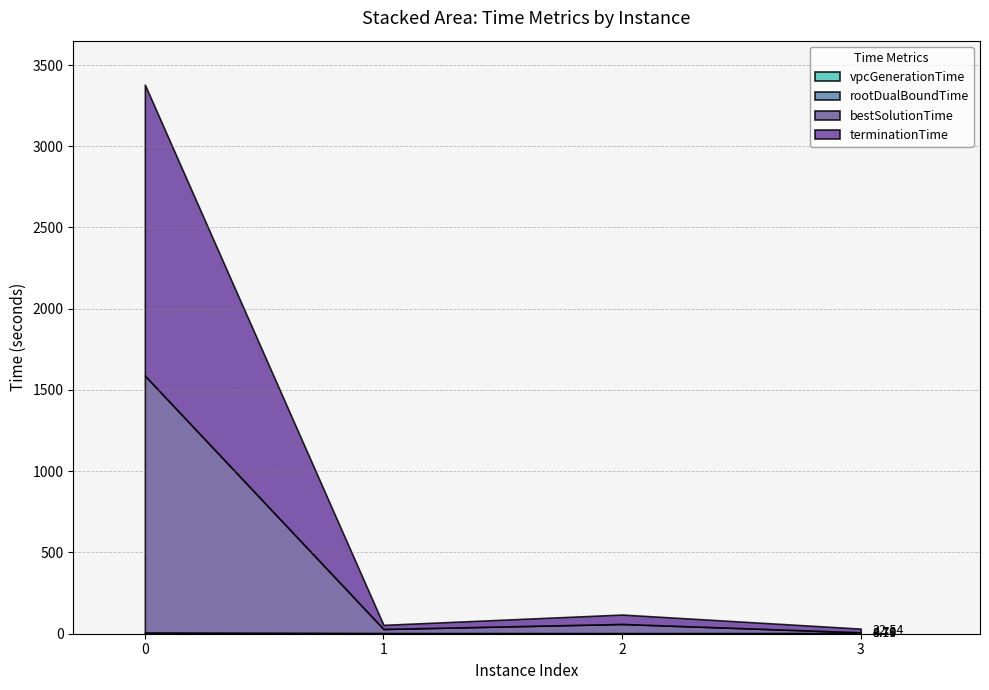

Does the chart display data point markers on the line(s)?

No